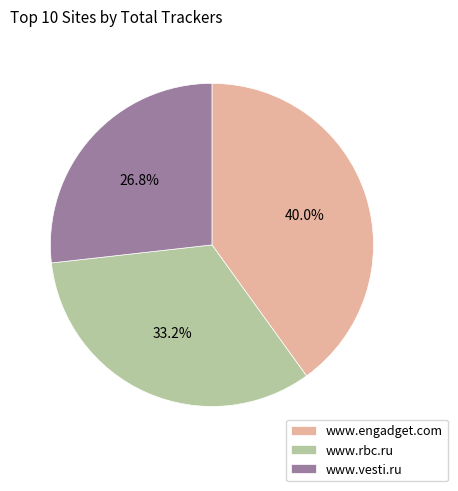

Rank the categories by value from highest to lowest.

www.engadget.com, www.rbc.ru, www.vesti.ru